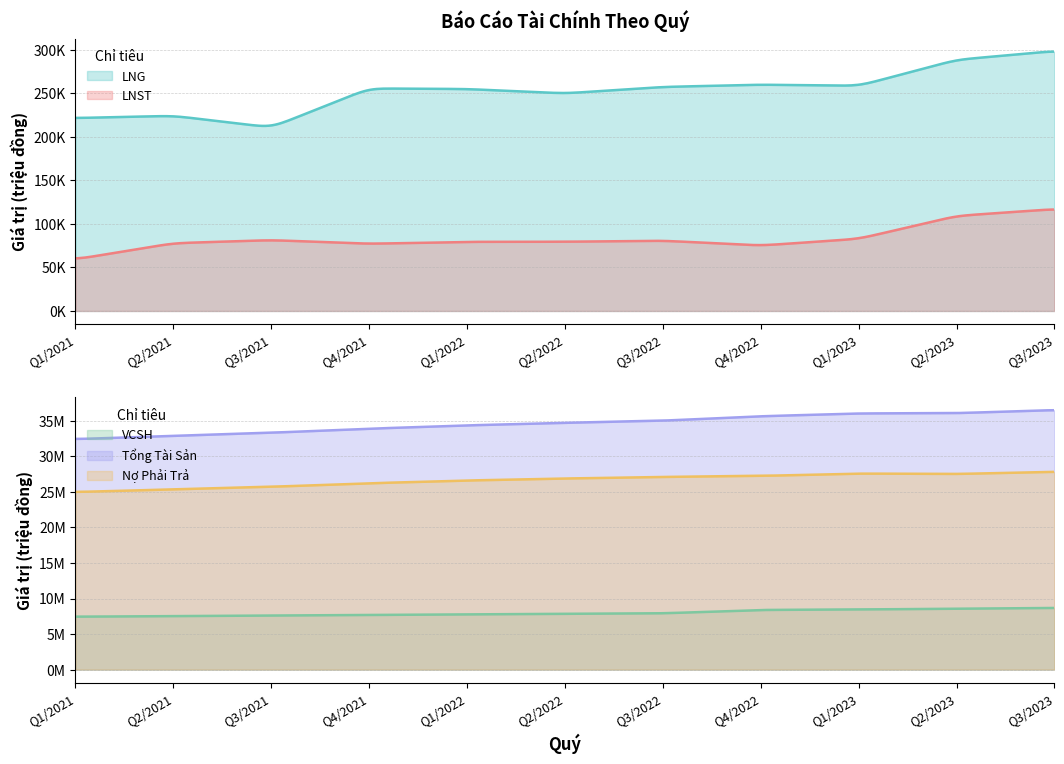

Which series has the largest total across all categories?

Tổng Tài Sản